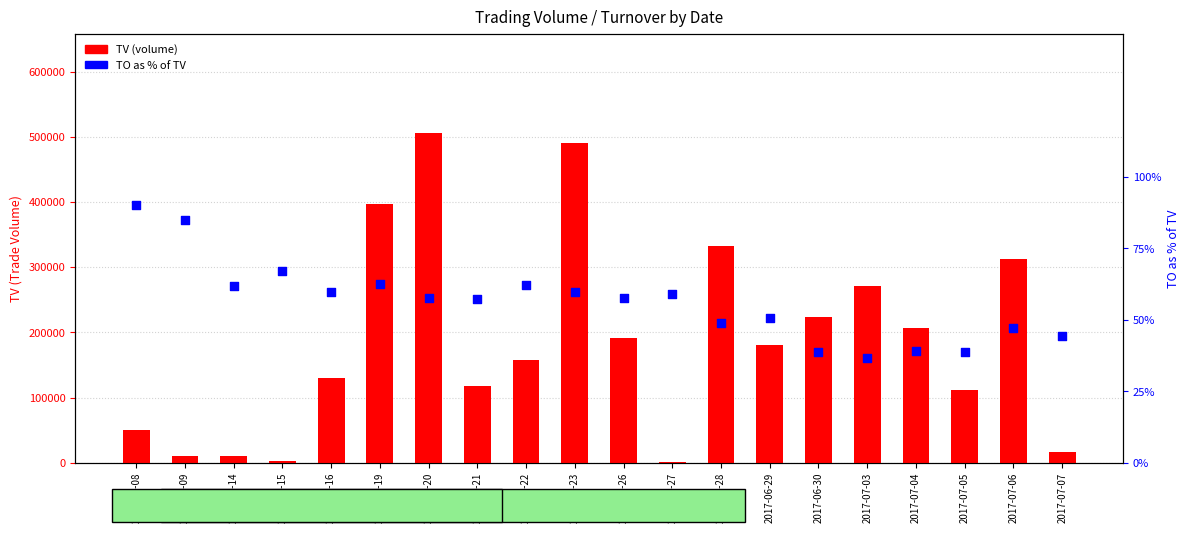

What is the total value across all series at 2017-06-15?

2067.0